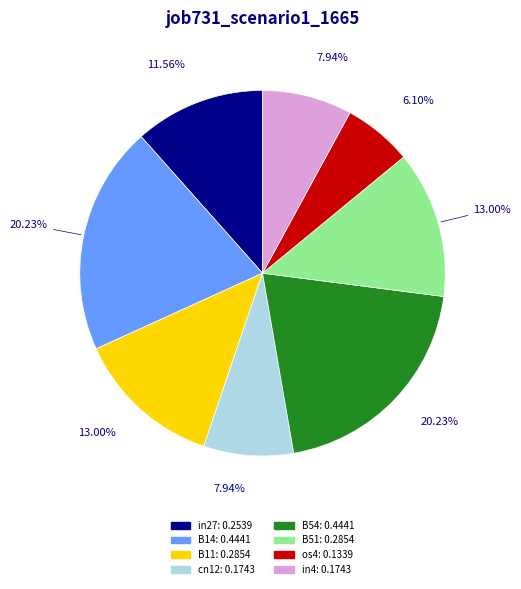

What percentage is the B51 slice, to the nearest percent?

13%